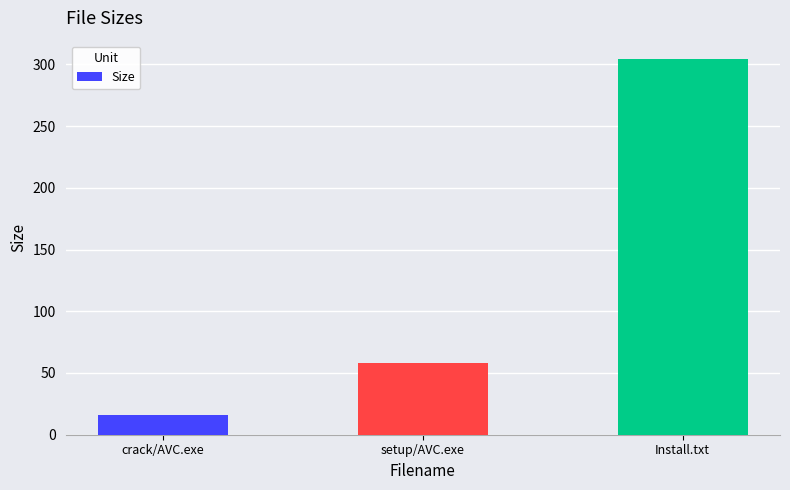

Which category has the lowest value across all series?

crack/AVC.exe